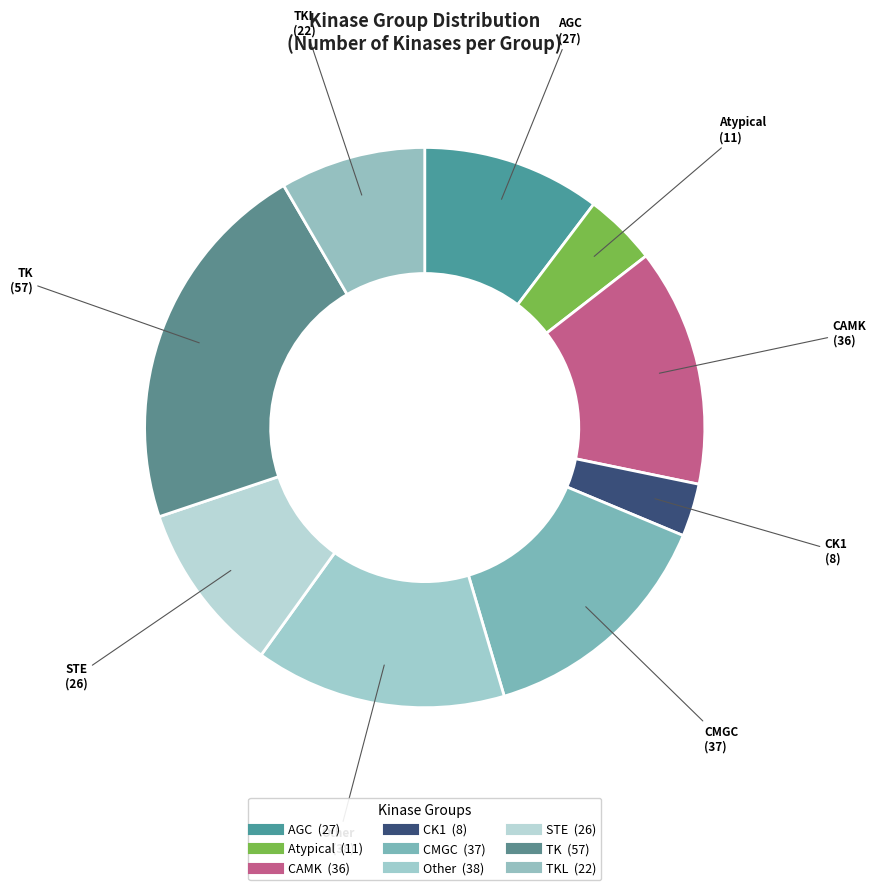

Count the number of slices in the pie.

9